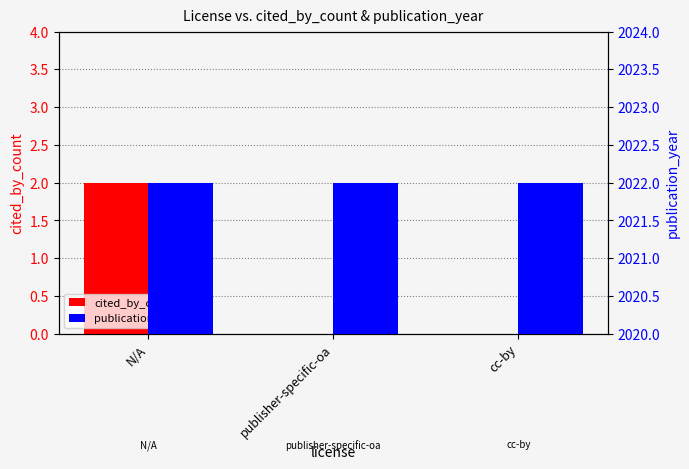

How many cited_by_count values are between 0 and 2?

3